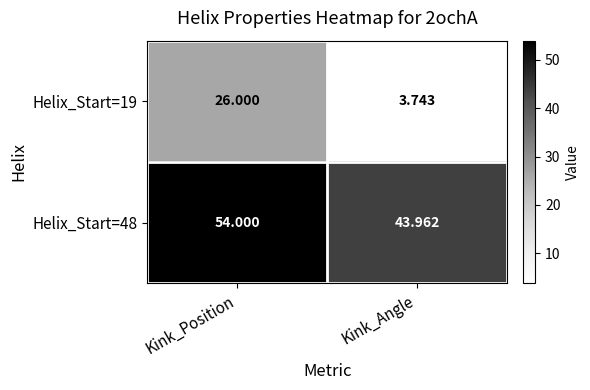

Where is Helix_Start=48 nearest to the value 48?

Kink_Angle